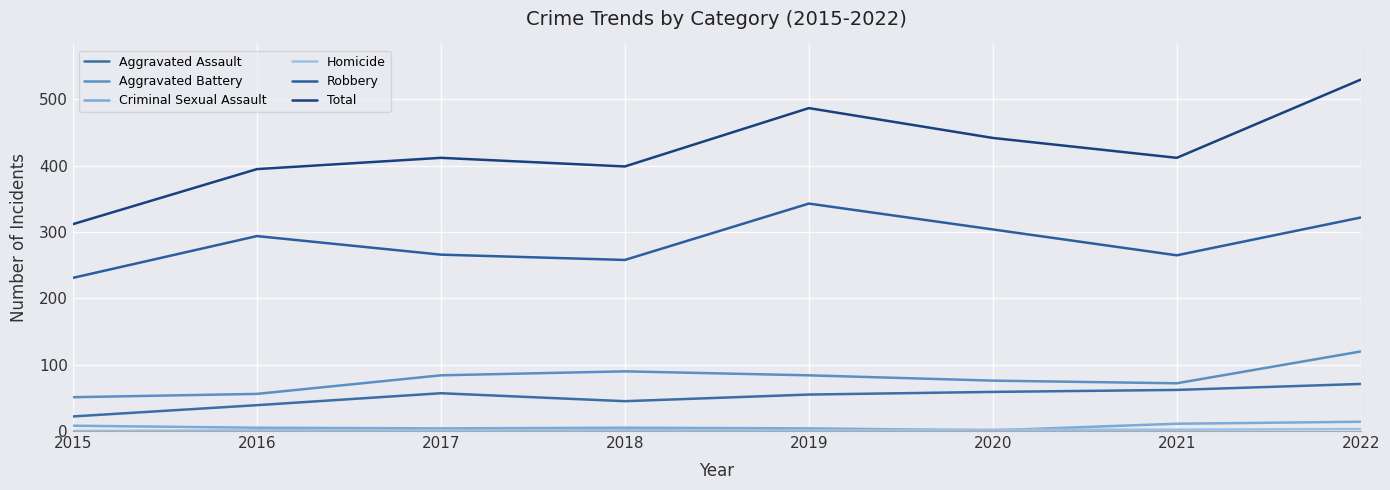

Rank the categories by Total value from lowest to highest.

2015, 2016, 2018, 2017, 2021, 2020, 2019, 2022